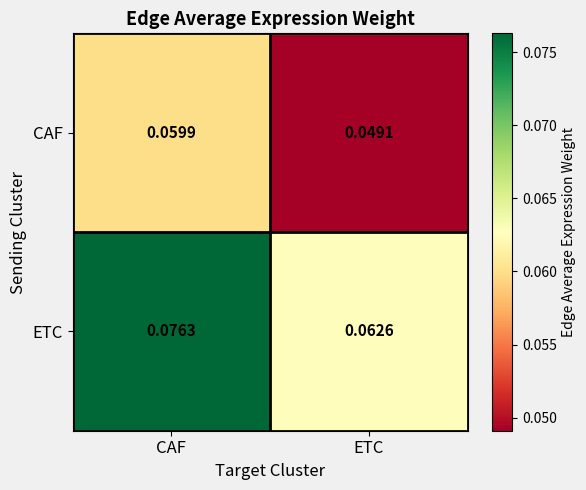

Rank the categories by CAF value from highest to lowest.

CAF, ETC